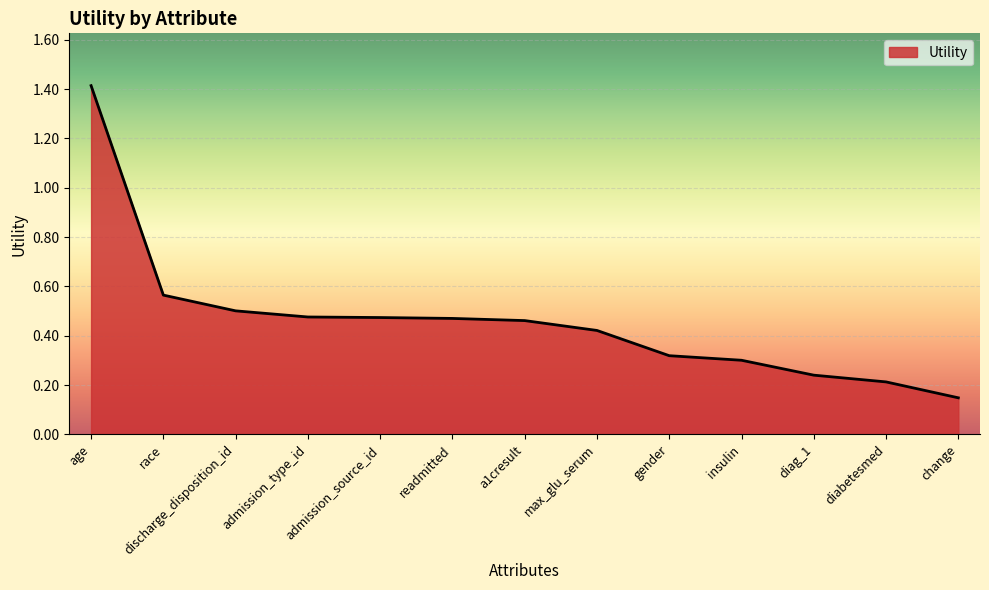

Between change and admission_source_id, which is larger?

admission_source_id